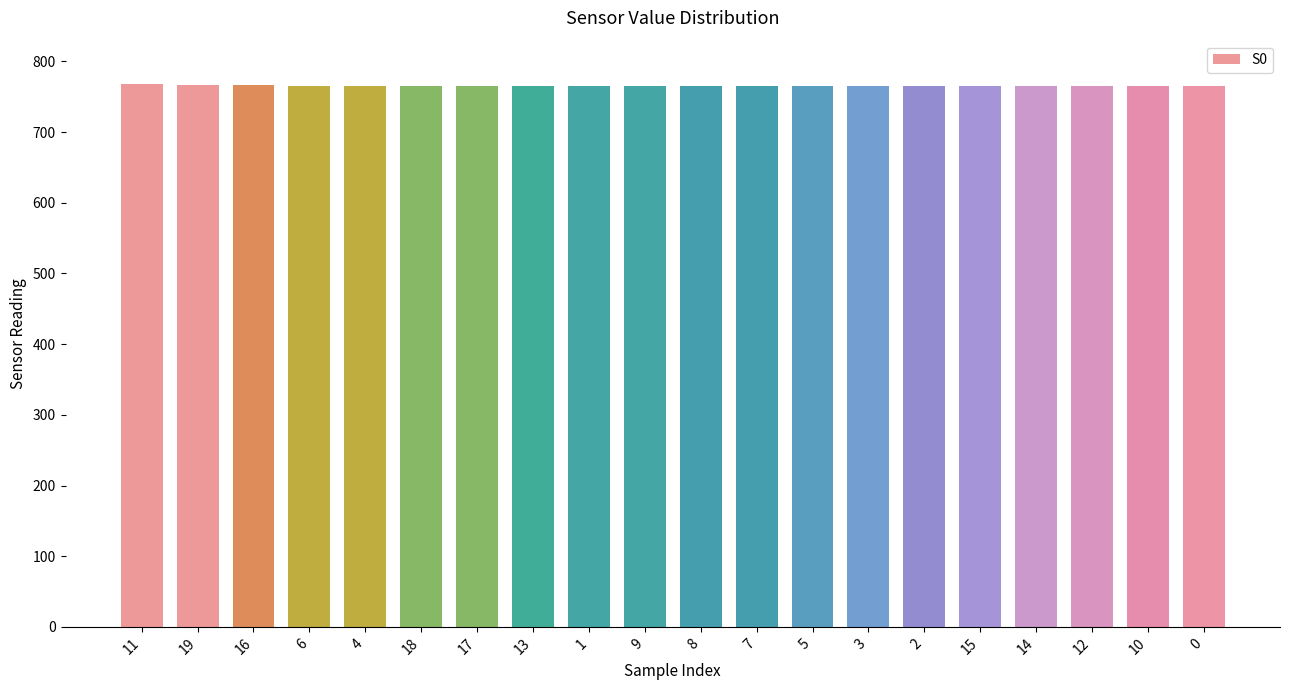

What is the ratio of the value at 17 to the value at 8?

1.0